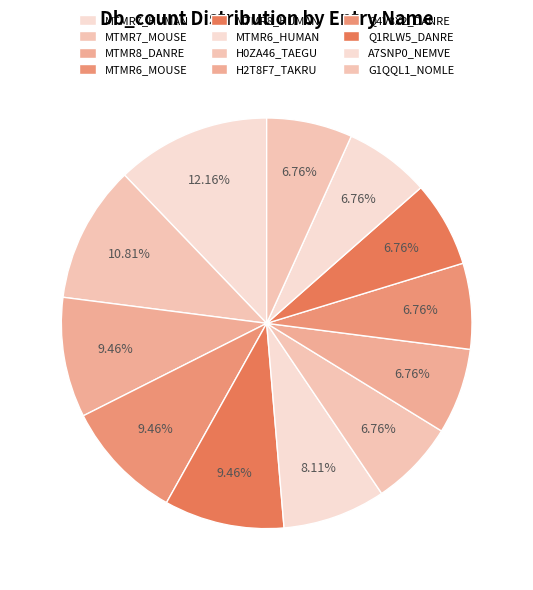

To the nearest percent, what portion does MTMR7_MOUSE represent?

11%